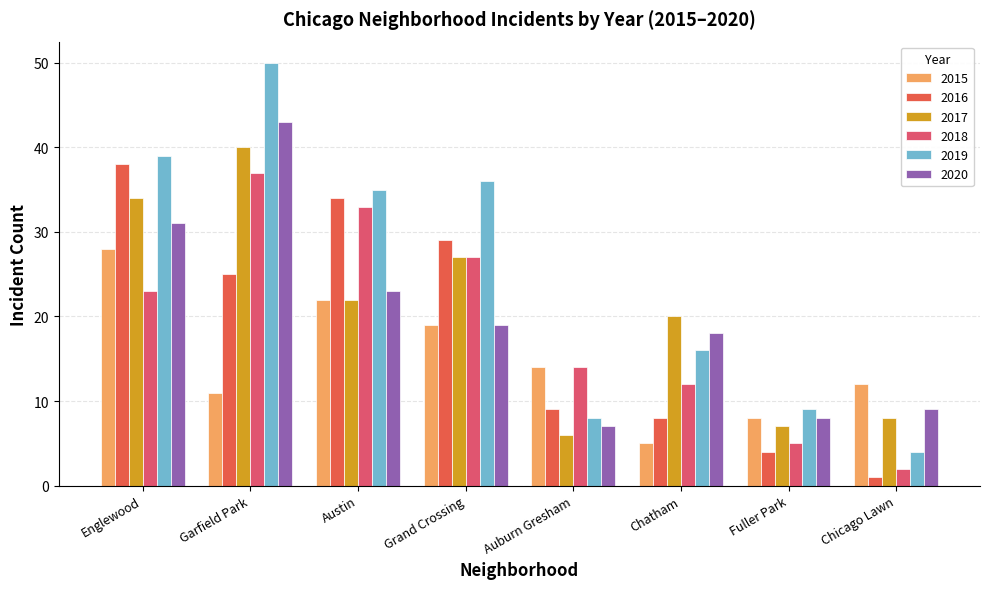

What are all the series names shown in the legend?

2015, 2016, 2017, 2018, 2019, 2020